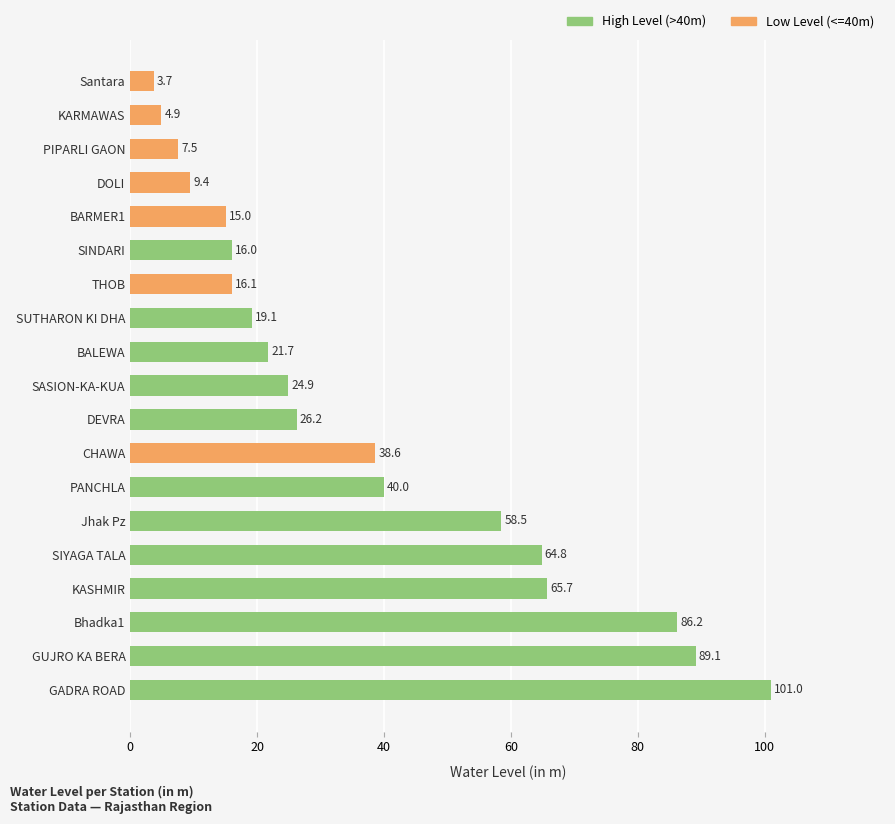

What is the change in value from GUJRO KA BERA to CHAWA?

-50.5